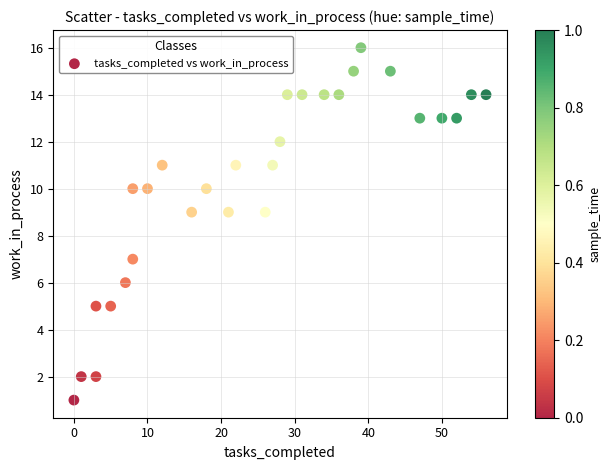

What is the range of X values (max minus min)?

56